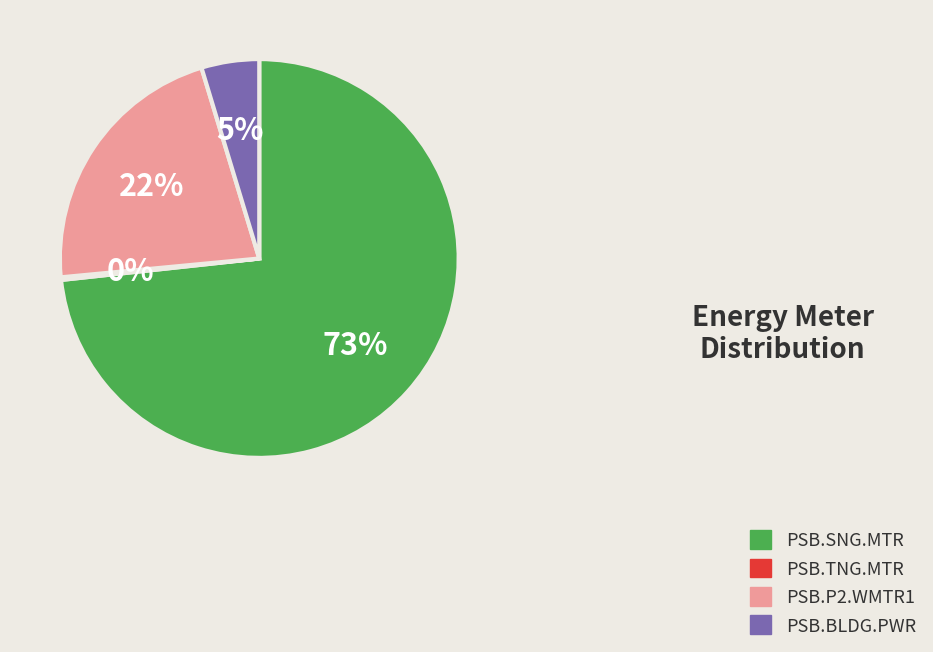

Does any single category account for the majority?

Yes